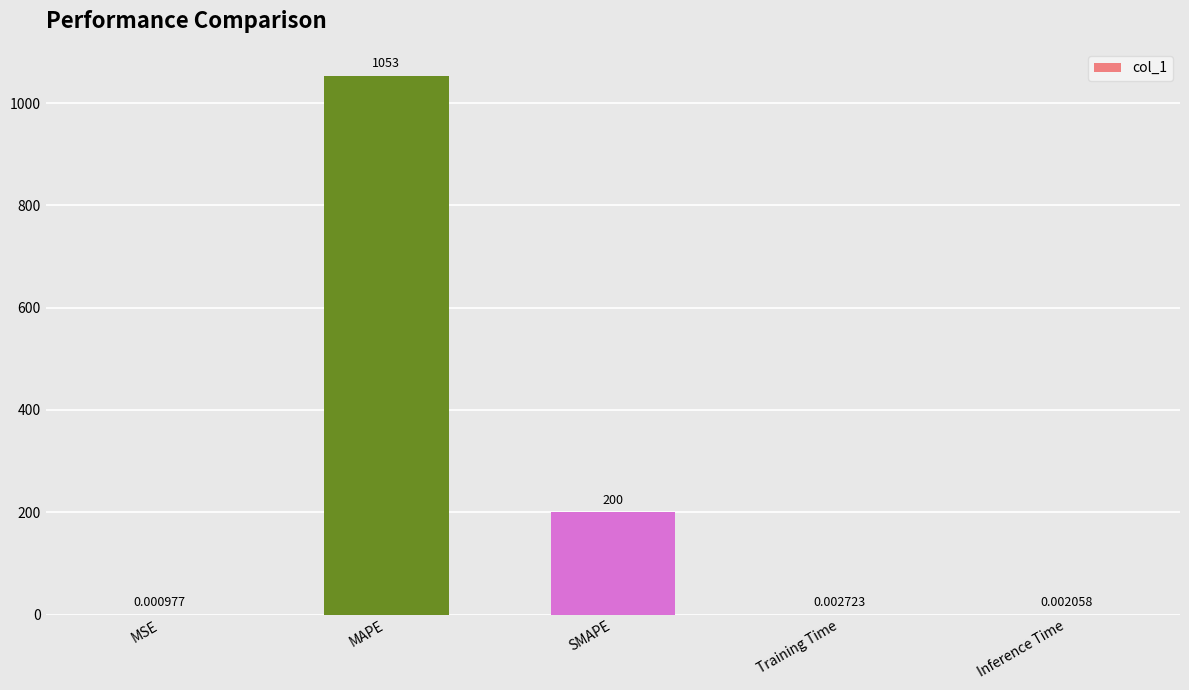

Which label corresponds to the largest value in the chart?

MAPE